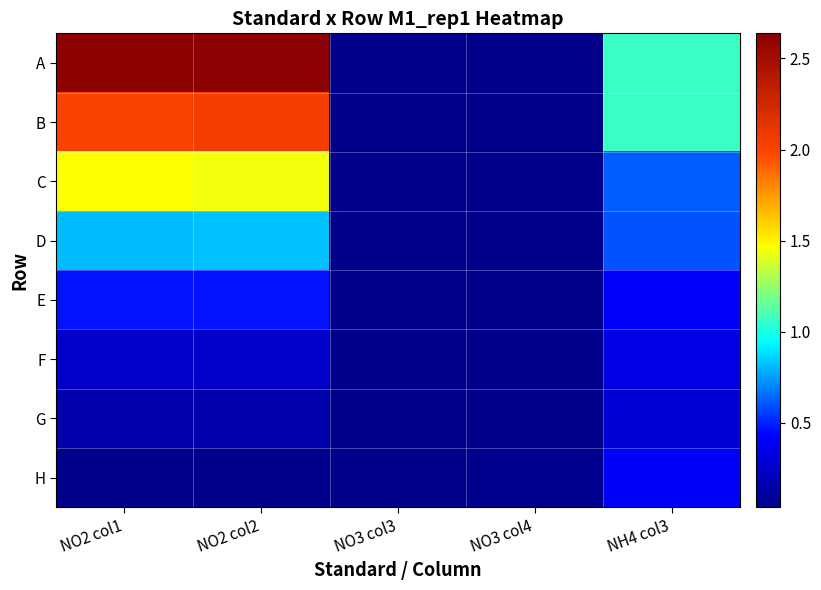

At how many categories does at least one series exceed 1?

3